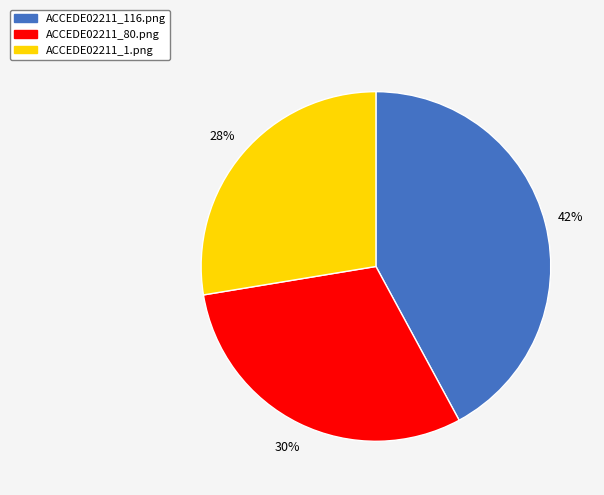

Do ACCEDE02211_116.png and ACCEDE02211_80.png together represent more than half of the pie?

Yes